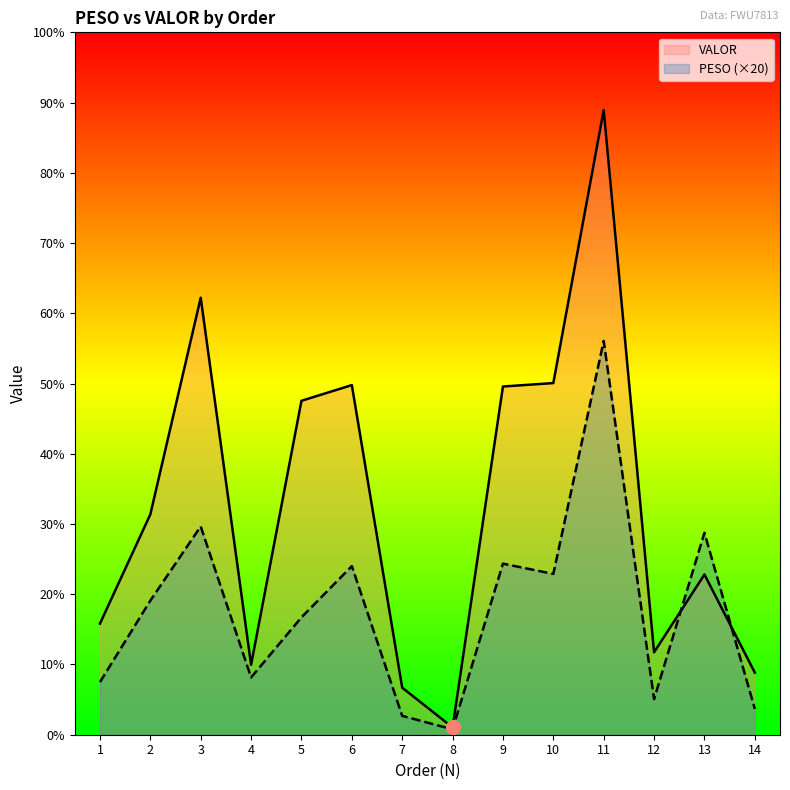

What are all the series names shown in the legend?

VALOR, PESO (×20)